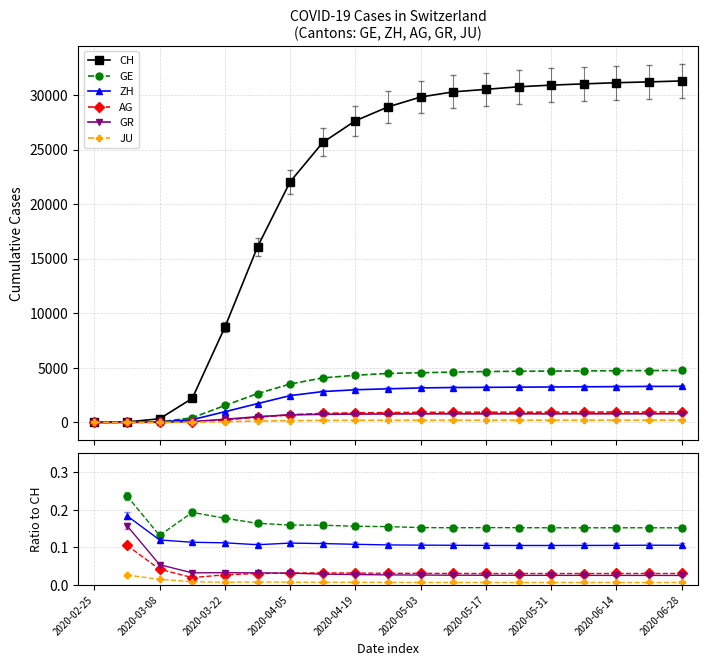

Is the value of JU at 2020-04-12 greater than the value of AG at 2020-04-05?

No